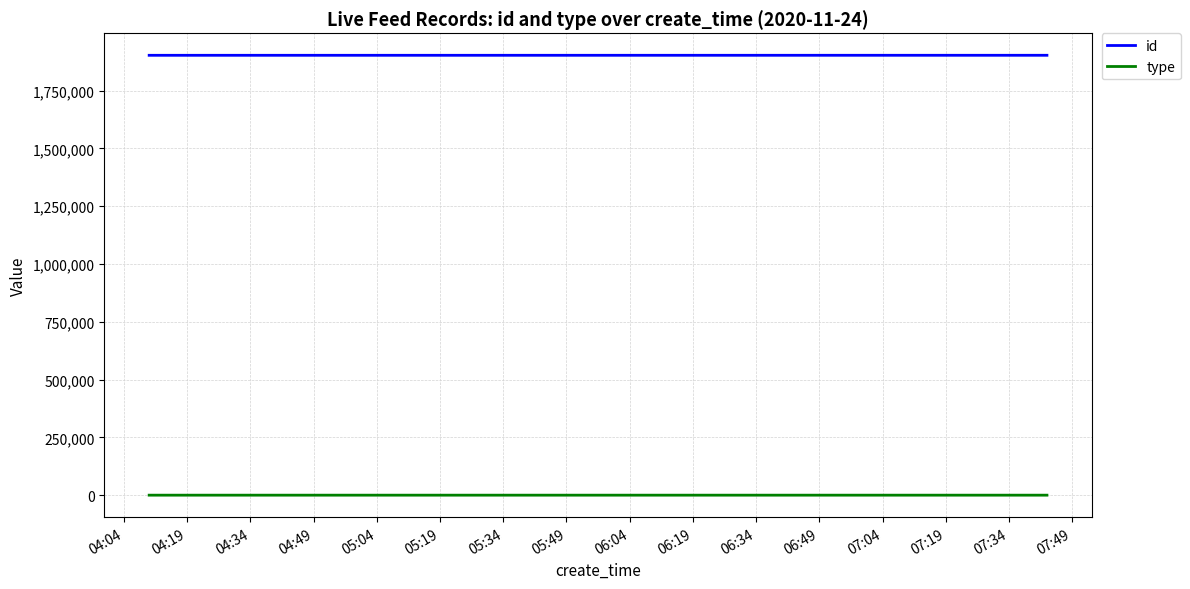

List the series in order of their overall mean, highest first.

id, type